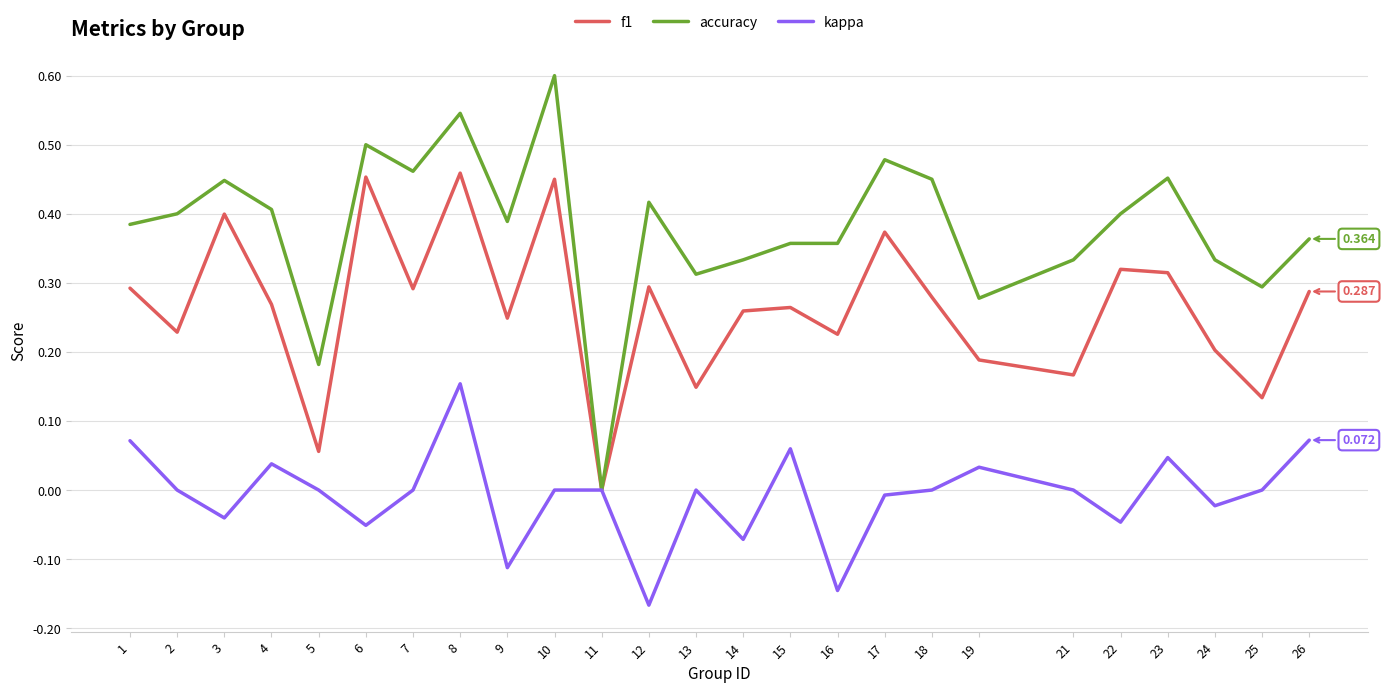

Is it true that kappa equals -0.1 at 22?

False